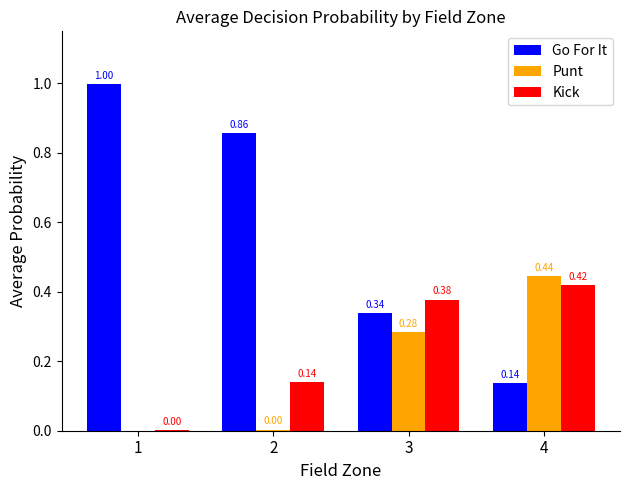

What is the sum of all Punt values?

0.7